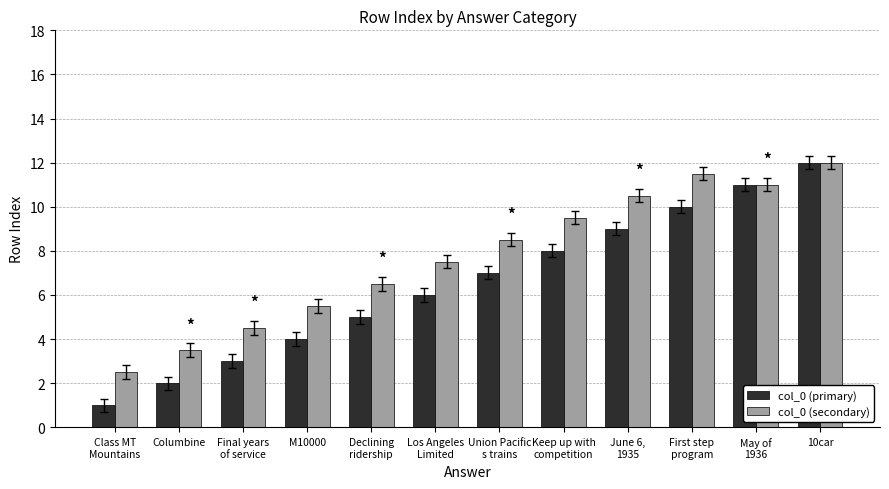

What position from the right is Los Angeles
Limited?

7